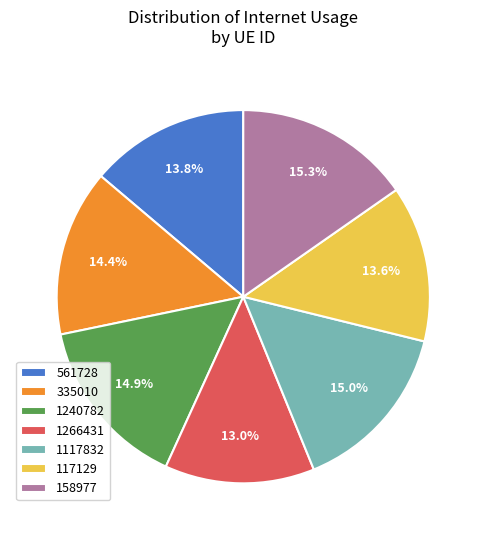

What percentage is NOT represented by 158977?

84.7%